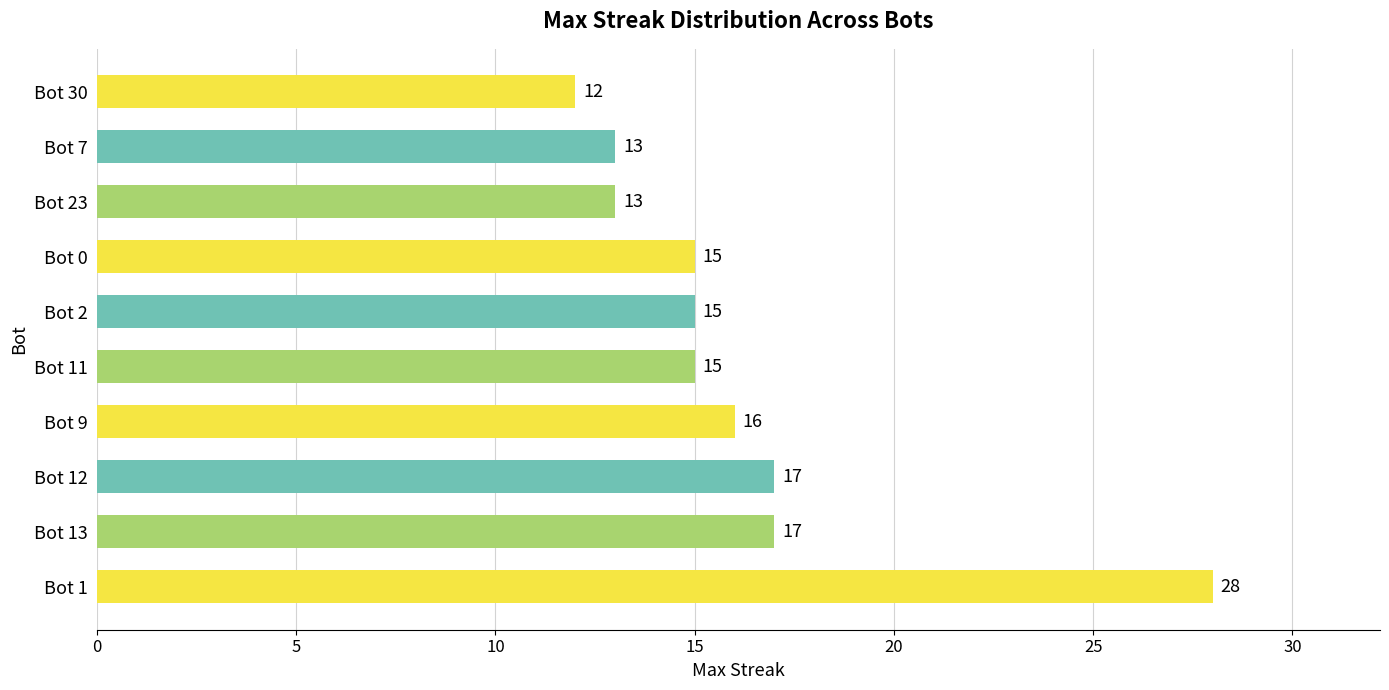

Are the bars horizontal?

Yes